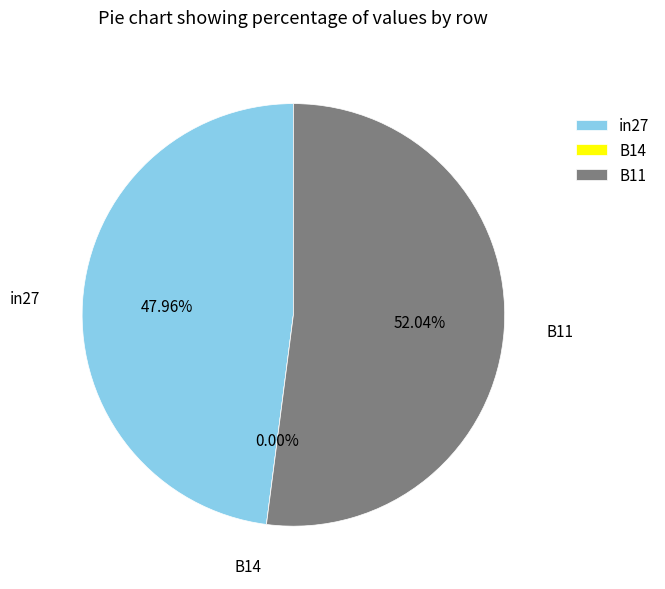

To the nearest percent, what is the difference between the largest and smallest slice percentages?

52%